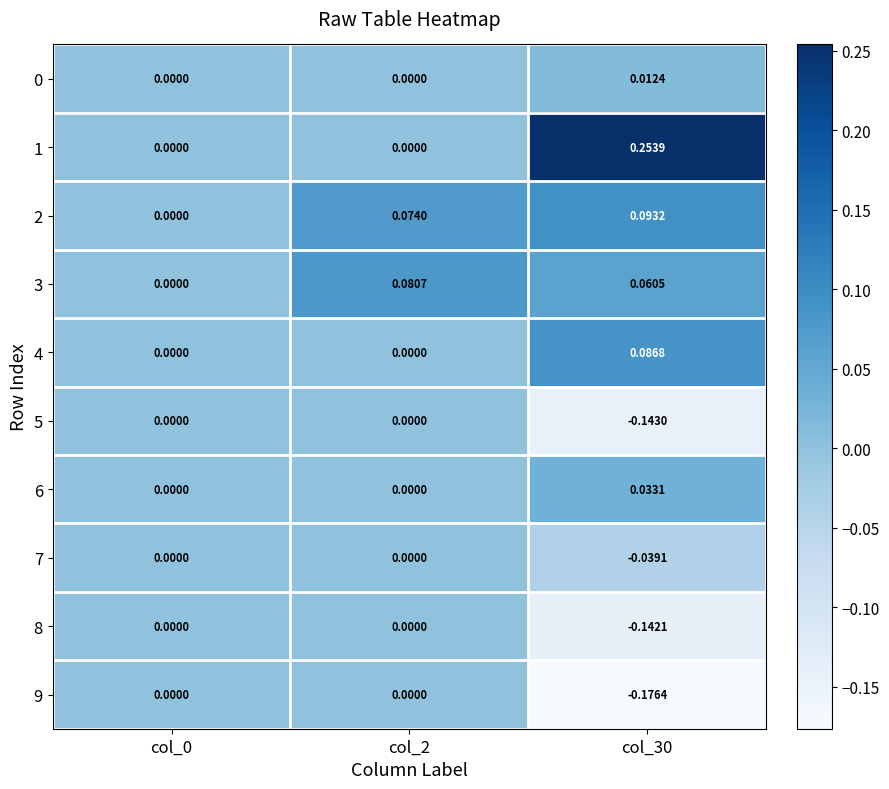

At how many categories does at least one series exceed 0?

2